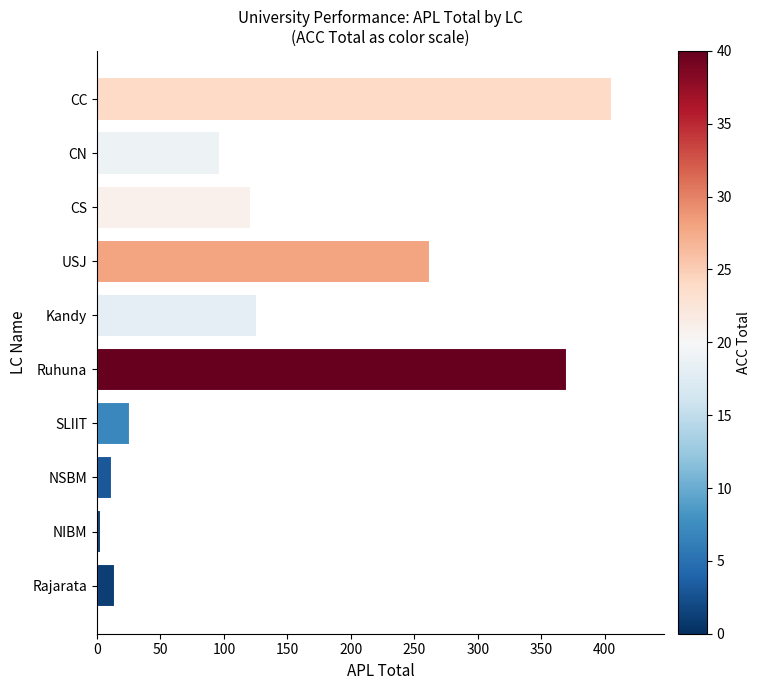

What is the approximate value at CS, to the nearest 50?

100